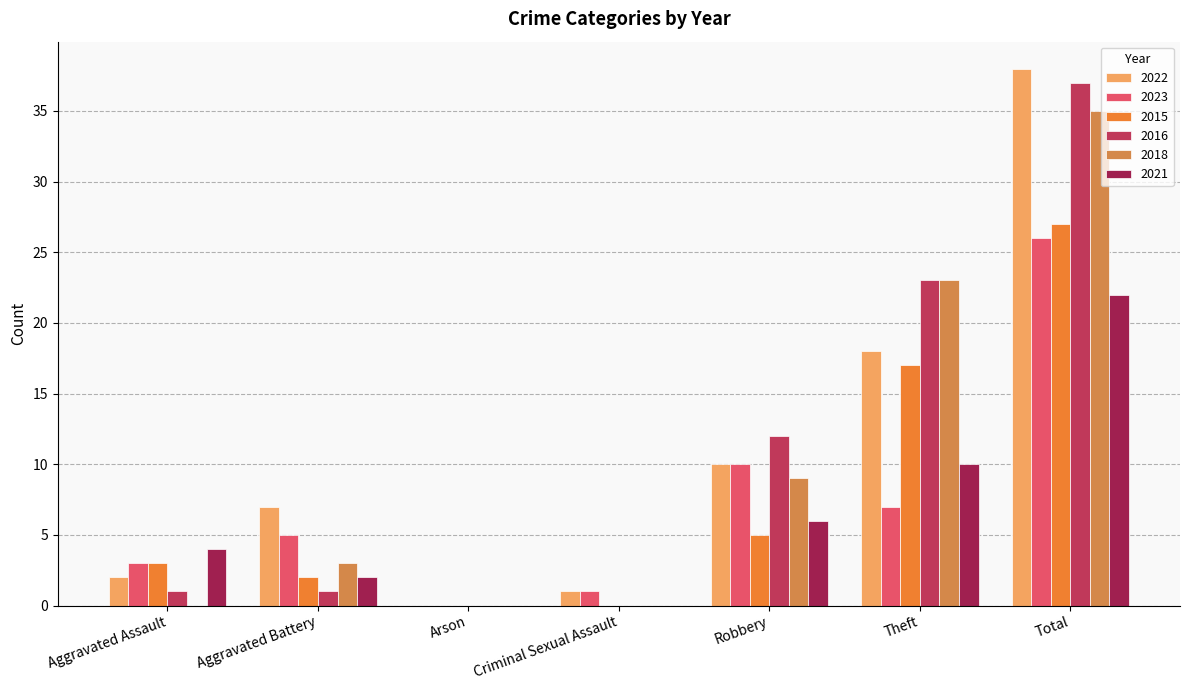

What is the spread (max minus min) of values at Criminal Sexual Assault?

1